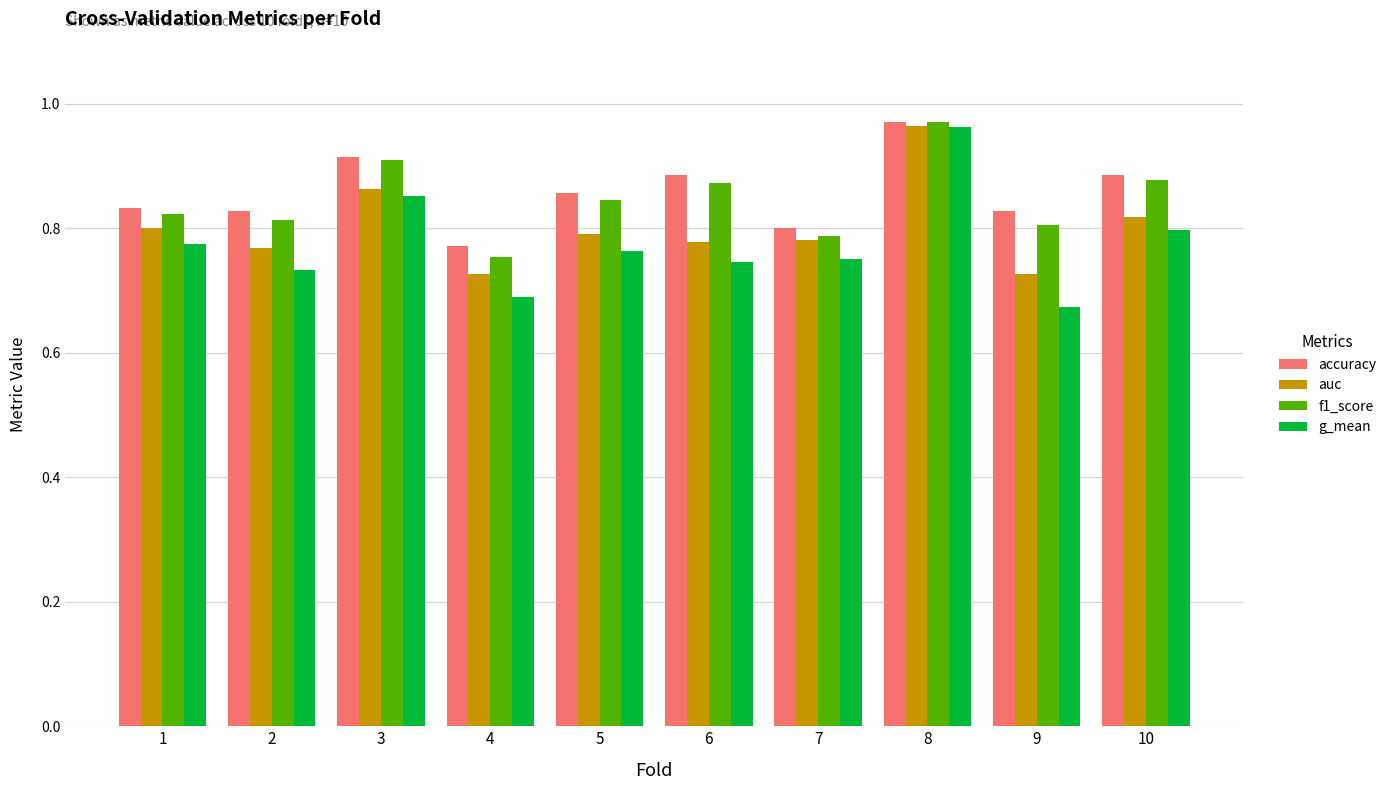

The accuracy series shows 1.4 at 1. True or false?

False